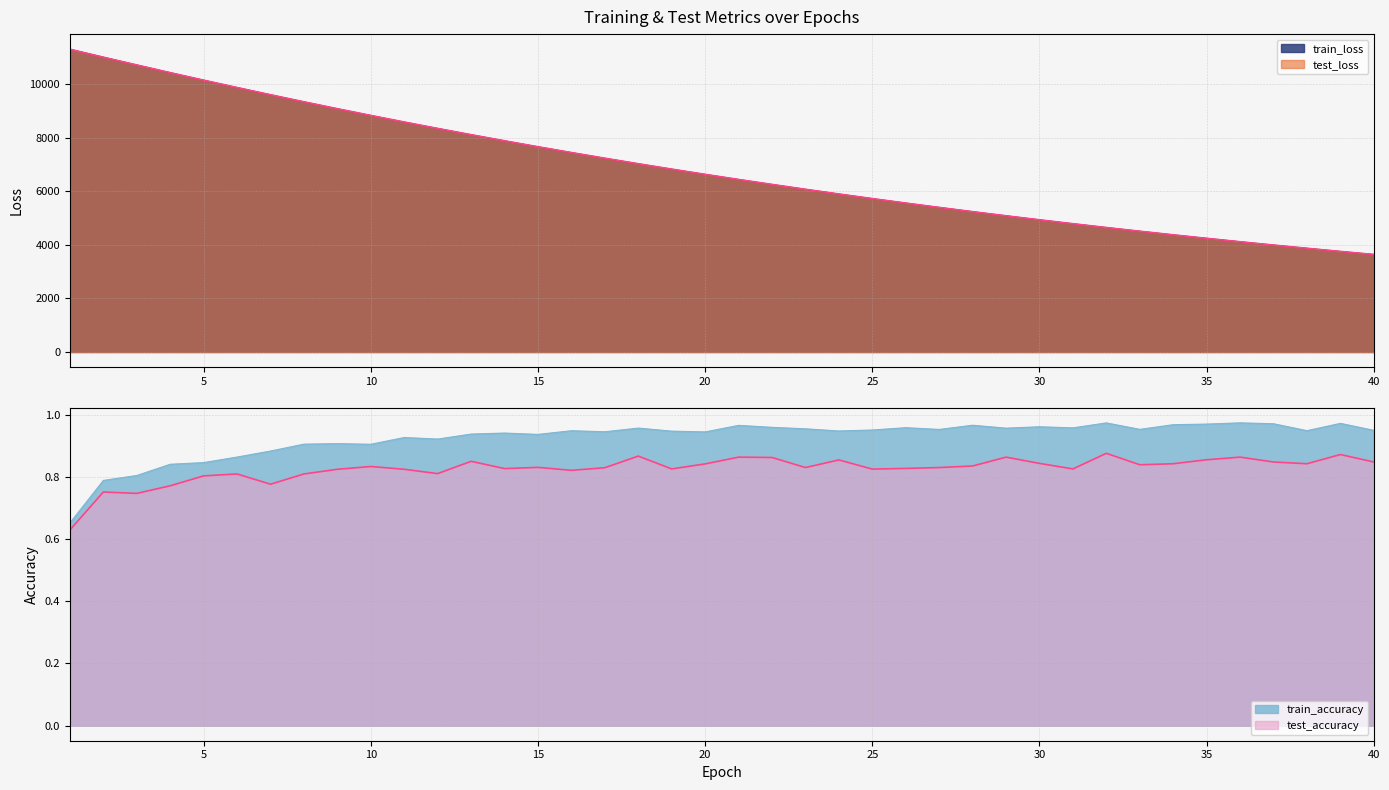

At how many categories does at least one series exceed 6754?

19